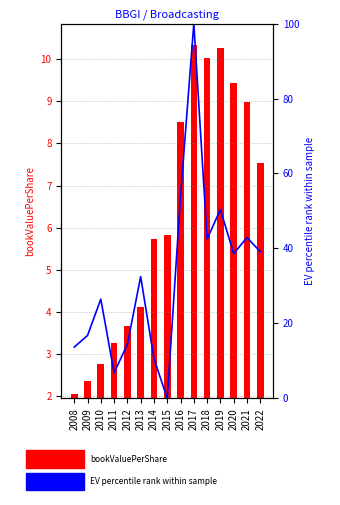

Is the value of EV percentile rank at 2020 greater than the value of bookValuePerShare at 2019?

Yes